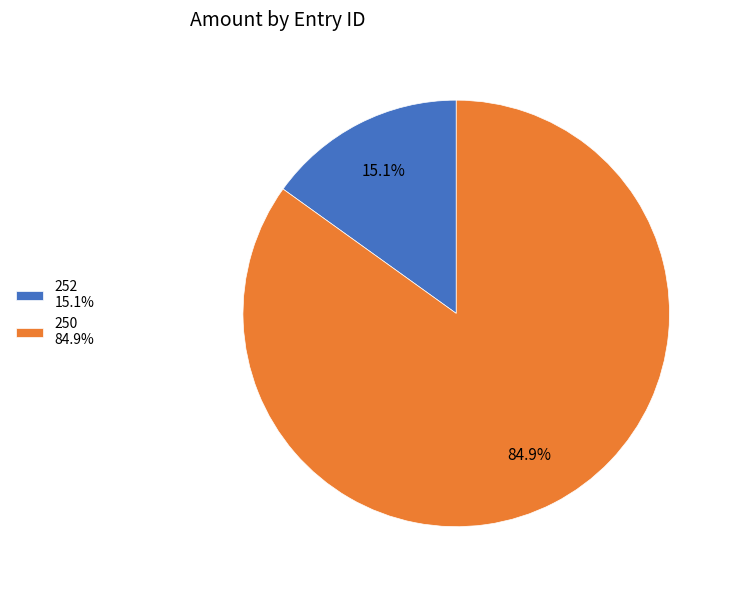

True or false: 252 accounts for 15% of the total.

True